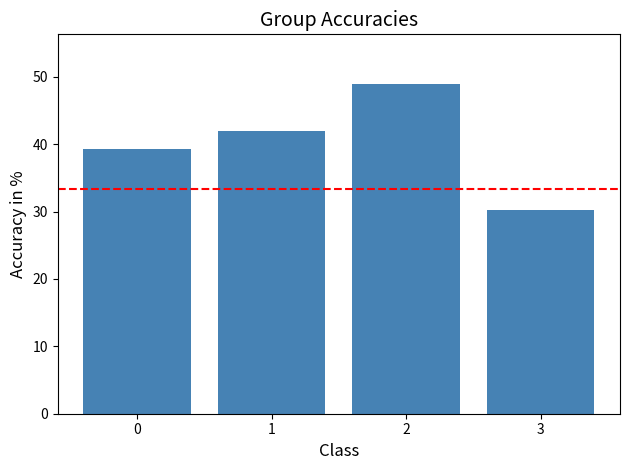

Are the bars grouped side by side (vs. stacked)?

No